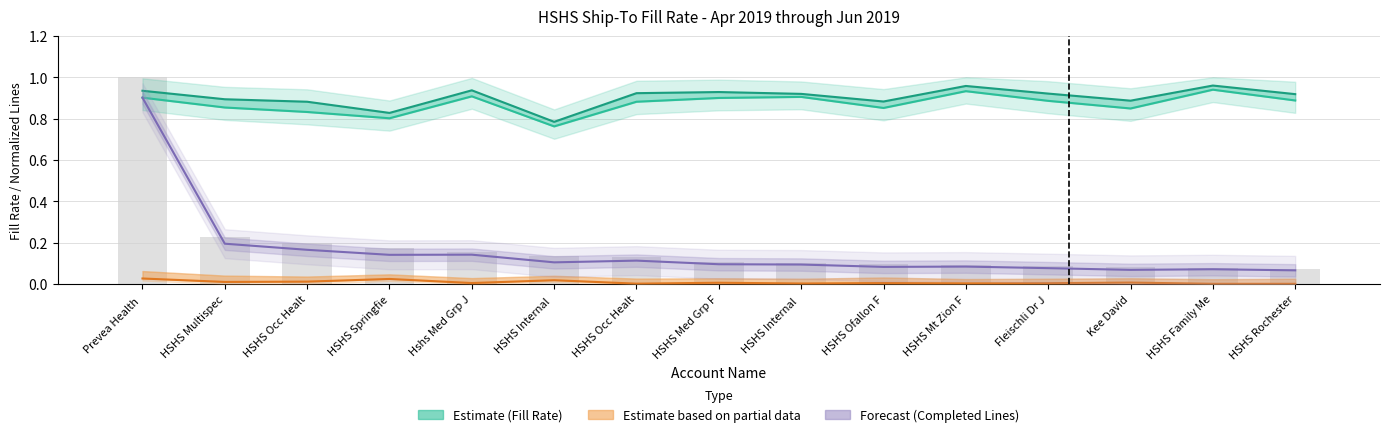

The value of Primary Fill Rate (Estimate) at HSHS Rochester is 0.9. True or false?

True